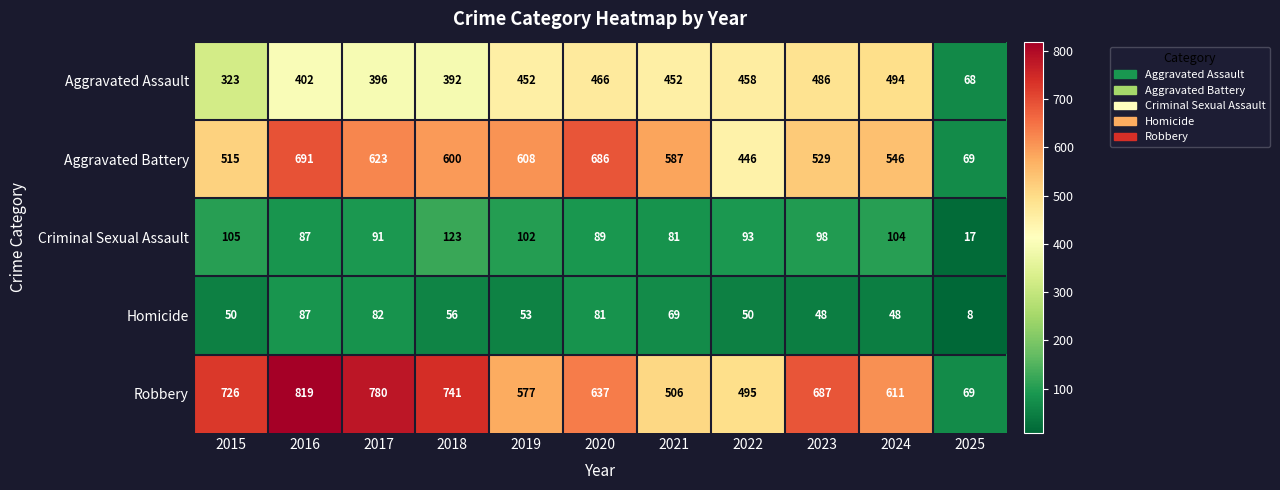

Is it true that Robbery equals 611 at 2024?

True